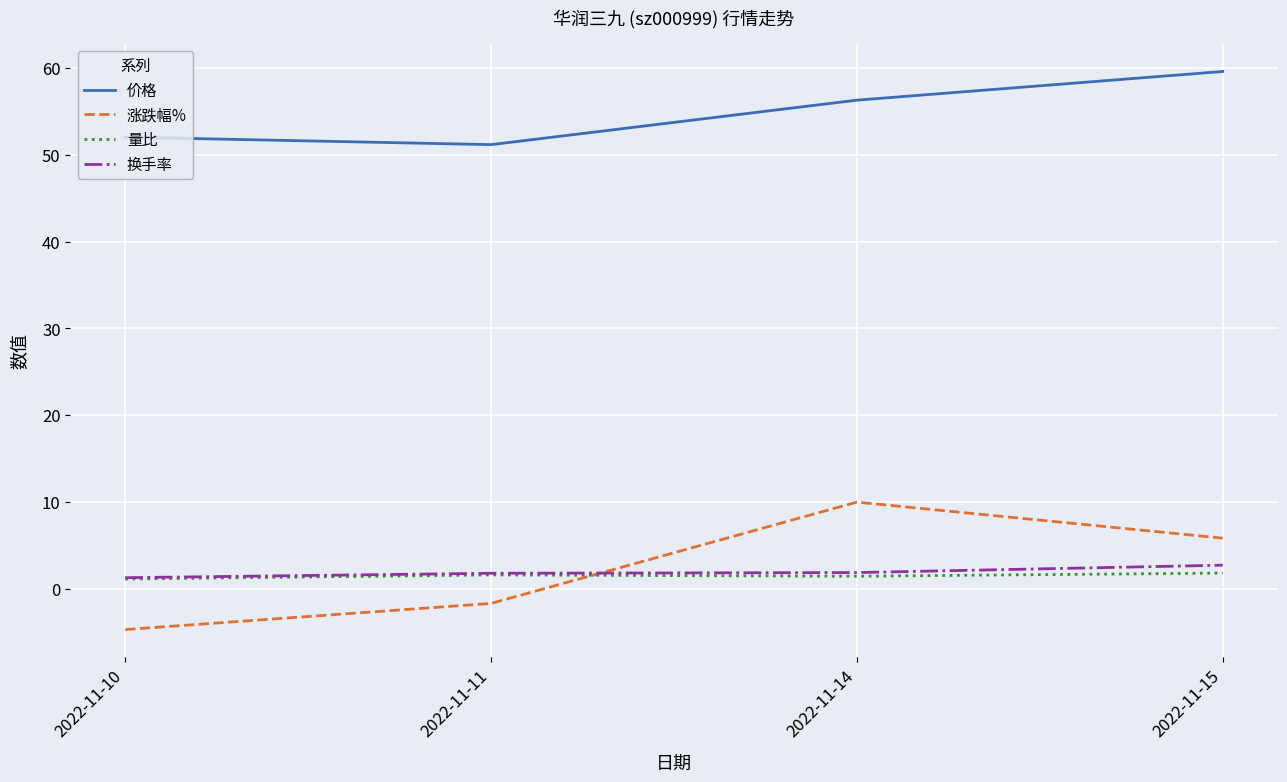

True or false: 价格 has a value of 59.6 at 2022-11-15.

True